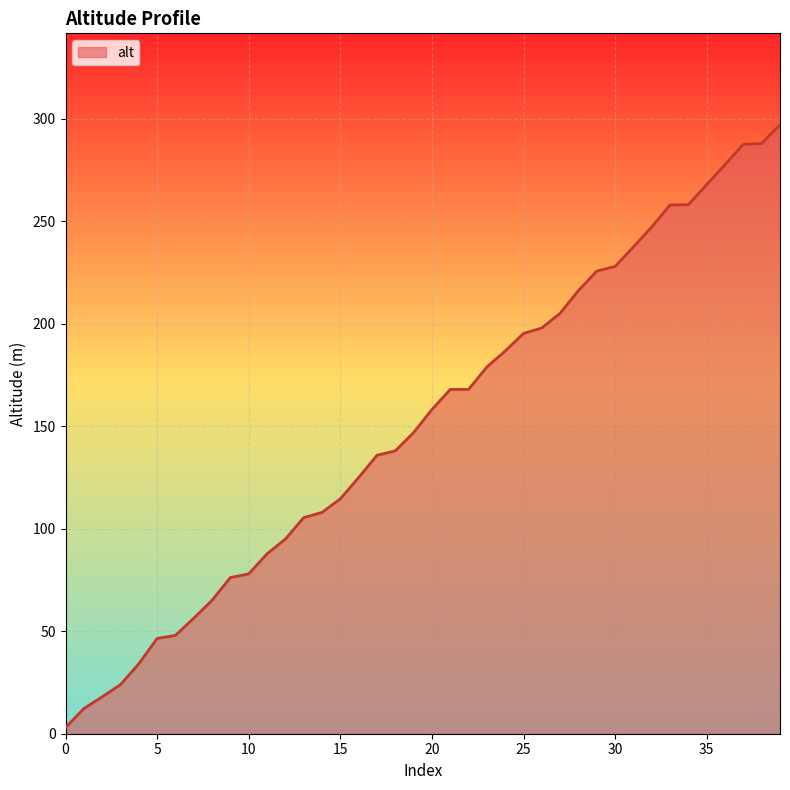

What is the greatest value displayed?

297.1